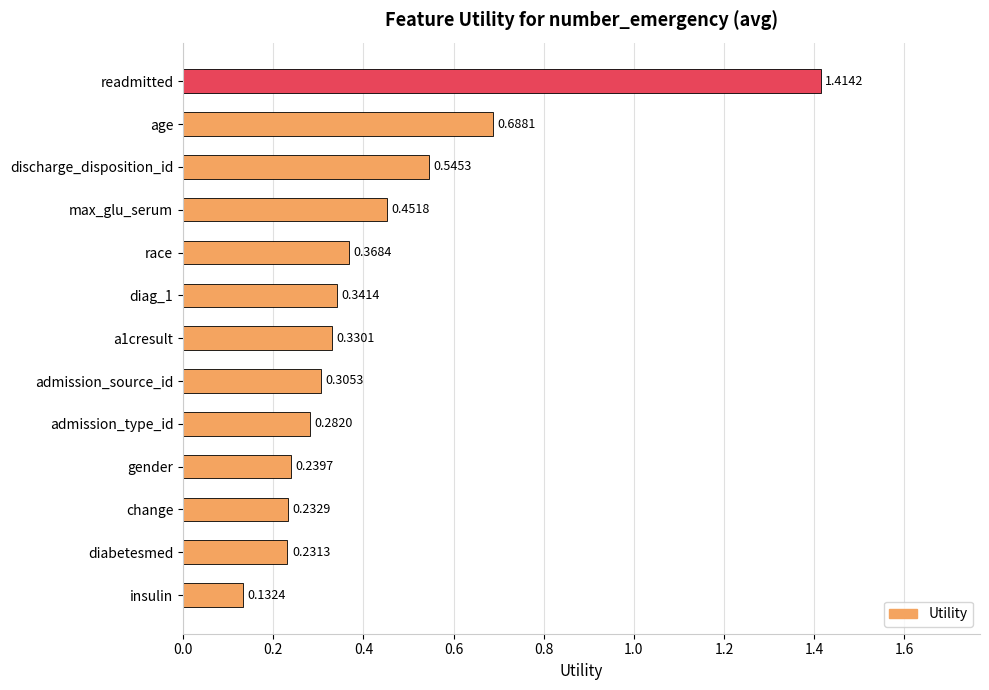

What is the label of the 9th bar from the top?

admission_type_id